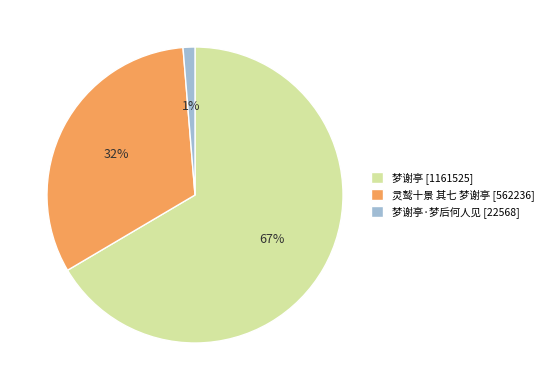

Do 梦谢亭·梦后何人见 [22568] and 灵鹫十景 其七 梦谢亭 [562236] together represent more than half of the pie?

No